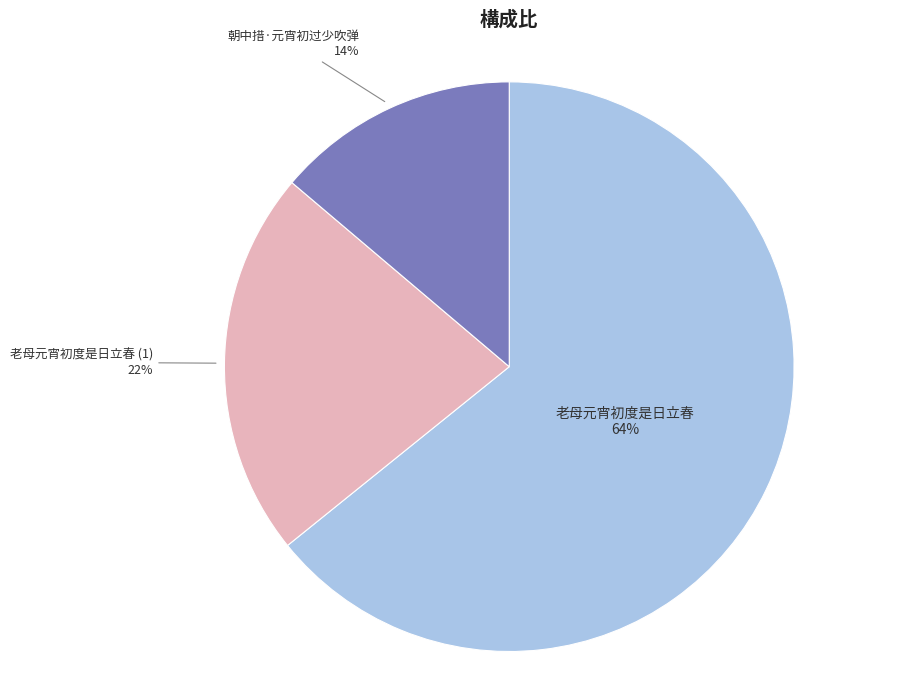

Which slice is the smallest?

朝中措·元宵初过少吹弹